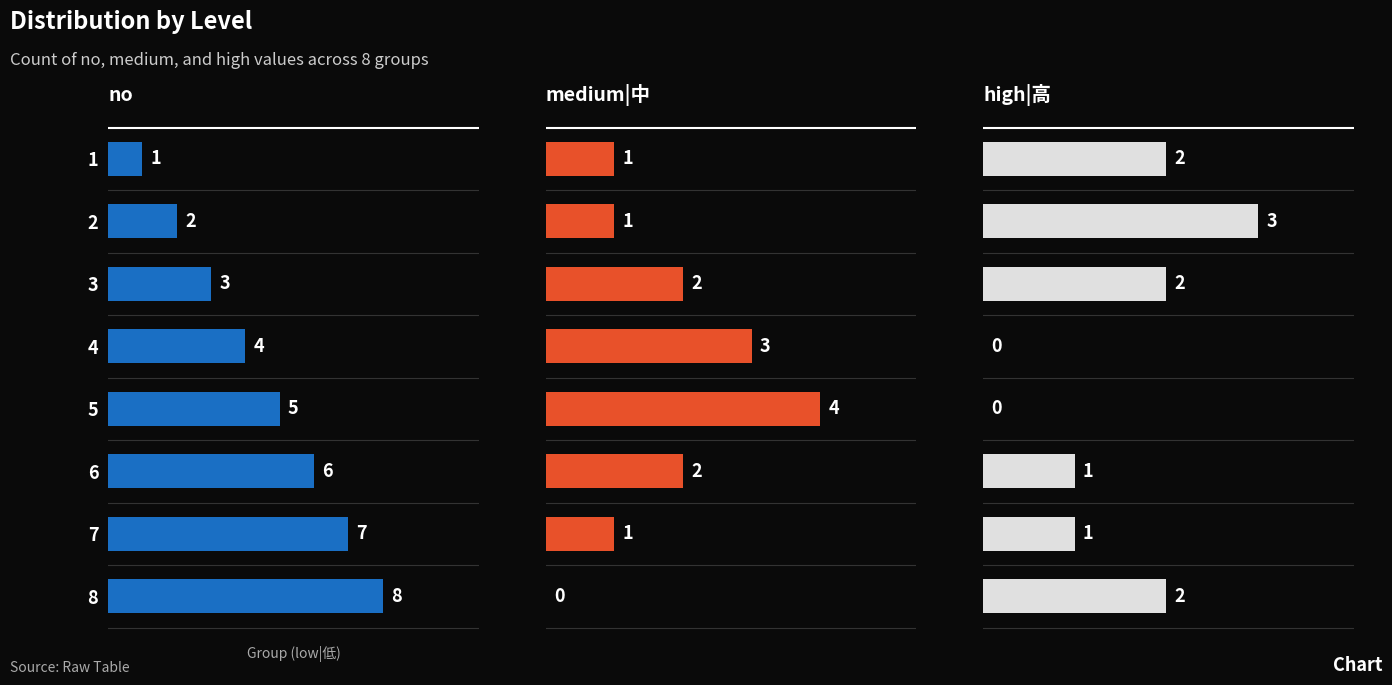

Which series changed the most between 2 and 8?

no